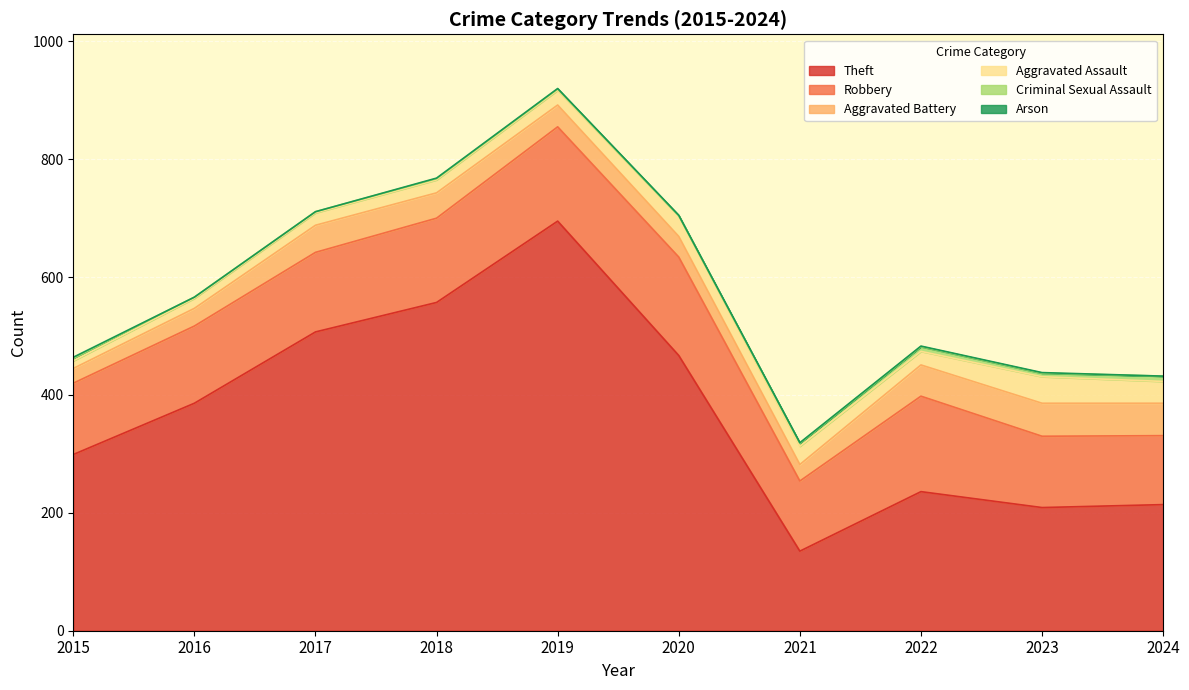

Between 2021 and 2024, which series saw the biggest shift?

Theft